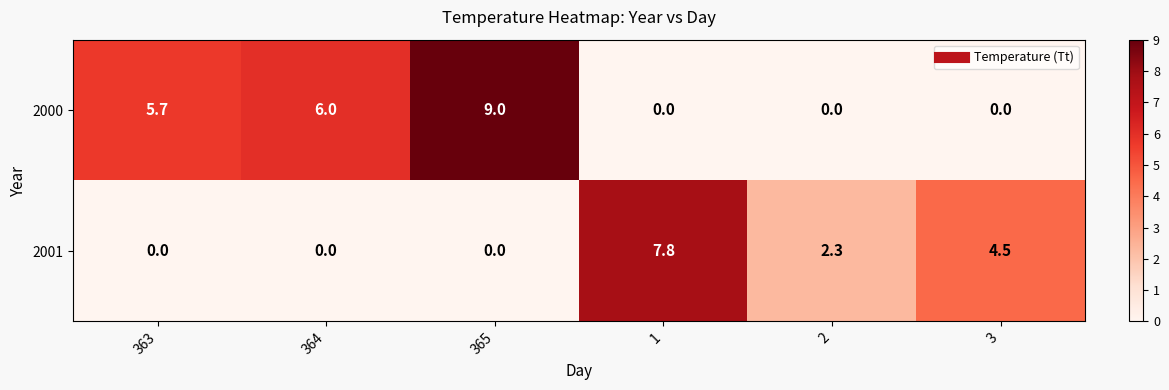

Rank the series at 363 from lowest to highest value.

2001, 2000